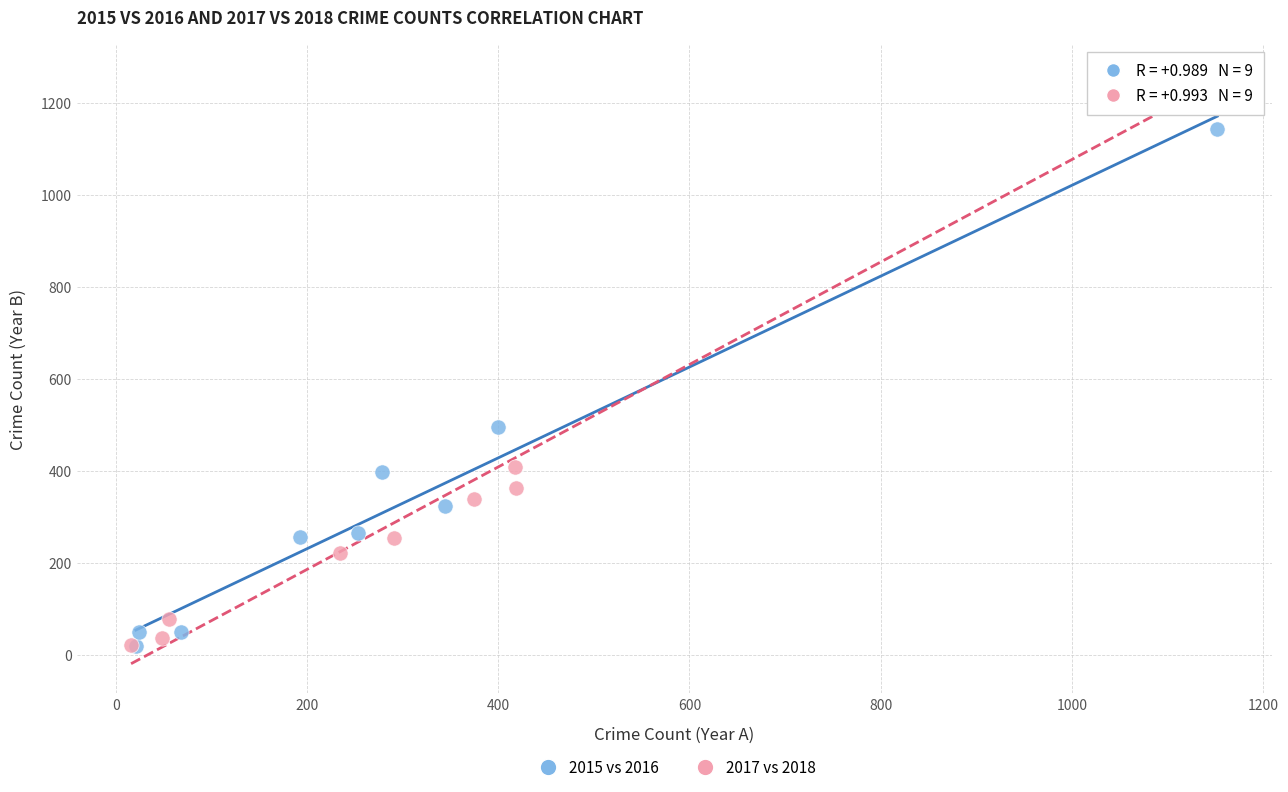

Which series has the largest Y range (max minus min)?

2017 vs 2018